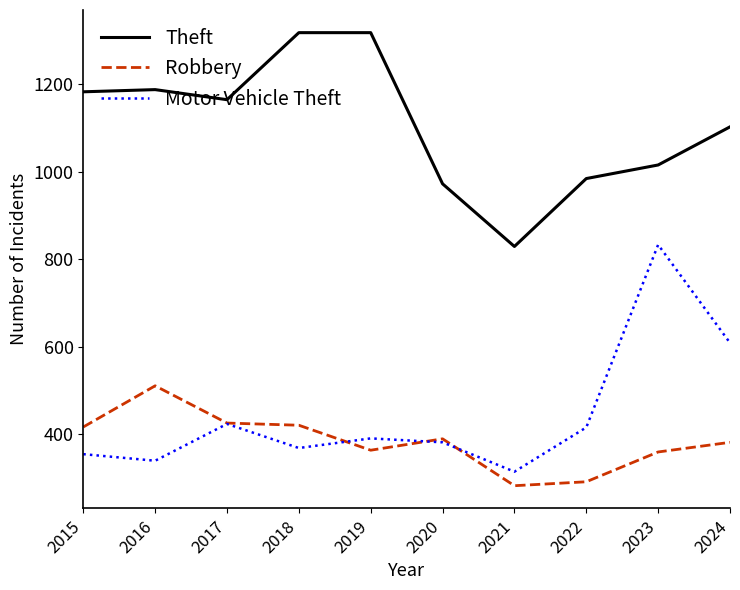

True or false: Theft and Robbery cross at least once.

False